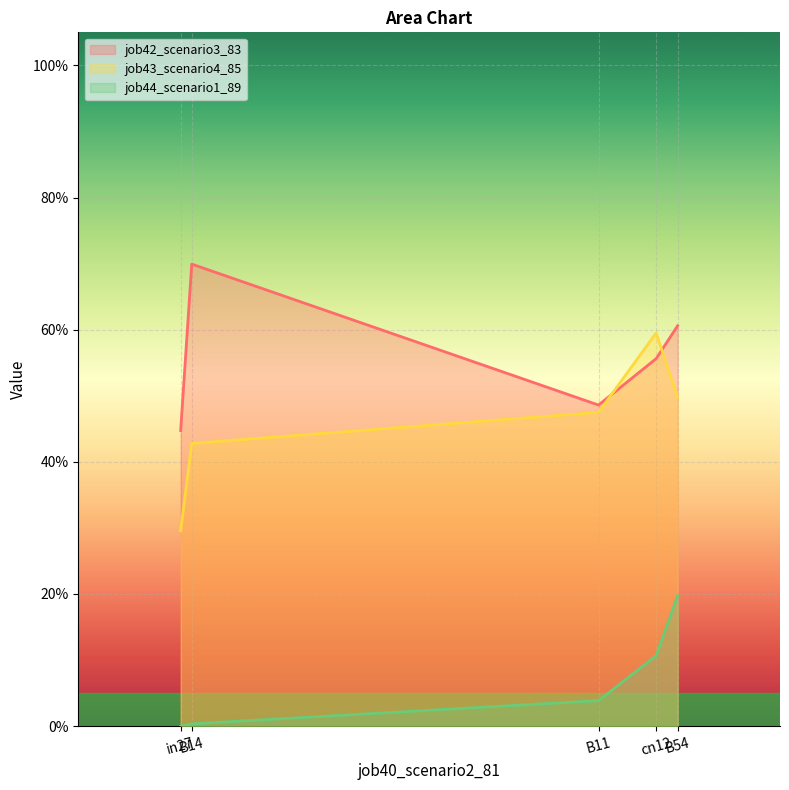

Which series changed the most between in27 and cn12?

job43_scenario4_85